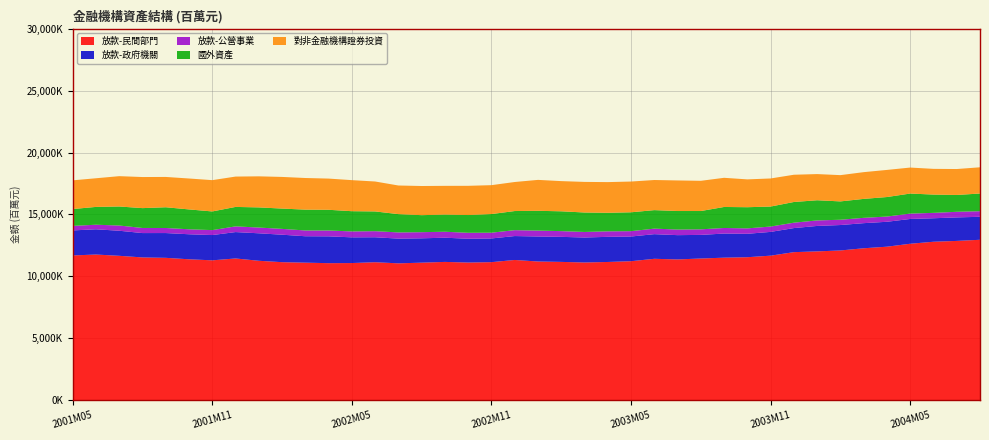

Reading left to right, what are all the values shown in this chart?

放款-民間部門: 2001M05=11686545	2001M06=11759130	2001M07=11655846	2001M08=11524499	2001M09=11492305	2001M10=11374657	2001M11=11290739	2001M12=11441397	2002M01=11254504	2002M02=11141370	2002M03=11102191	2002M04=11061451	2002M05=11071052	2002M06=11137542	2002M07=11046875	2002M08=11102024	2002M09=11163178	2002M10=11111648	2002M11=11143083	2002M12=11319750	2003M01=11195988	2003M02=11164163	2003M03=11116409	2003M04=11158080	2003M05=11219899	2003M06=11413938	2003M07=11363379	2003M08=11437984	2003M09=11504895	2003M10=11542468	2003M11=11667575	2003M12=11951834	2004M01=12013319	2004M02=12087973	2004M03=12265092	2004M04=12392726	2004M05=12630396	2004M06=12792164	2004M07=12860039	2004M08=12951223
放款-政府機關: 2001M05=2021579	2001M06=2039788	2001M07=2025306	2001M08=1969127	2001M09=2002790	2001M10=2022488	2001M11=2042250	2001M12=2132692	2002M01=2220778	2002M02=2219999	2002M03=2134873	2002M04=2168031	2002M05=2076957	2002M06=2017912	2002M07=1997622	2002M08=1967826	2002M09=1955276	2002M10=1923923	2002M11=1915346	2002M12=1932859	2003M01=2021595	2003M02=2023279	2003M03=2018530	2003M04=2030873	2003M05=1995129	2003M06=1991811	2003M07=1962253	2003M08=1908330	2003M09=1949873	2003M10=1892540	2003M11=1921453	2003M12=1944921	2004M01=2056868	2004M02=2055579	2004M03=2029203	2004M04=2013708	2004M05=2003901	2004M06=1898309	2004M07=1899486	2004M08=1857272
放款-公營事業: 2001M05=366546	2001M06=369694	2001M07=422348	2001M08=413163	2001M09=409183	2001M10=402144	2001M11=400032	2001M12=460515	2002M01=465543	2002M02=470845	2002M03=467217	2002M04=472495	2002M05=478463	2002M06=491148	2002M07=502111	2002M08=496389	2002M09=482972	2002M10=480565	2002M11=466083	2002M12=476744	2003M01=476843	2003M02=462763	2003M03=448776	2003M04=445025	2003M05=431780	2003M06=447692	2003M07=452003	2003M08=449863	2003M09=449989	2003M10=438547	2003M11=432098	2003M12=436102	2004M01=445108	2004M02=426667	2004M03=430210	2004M04=422398	2004M05=433571	2004M06=436031	2004M07=453573	2004M08=451628
國外資產: 2001M05=1360471	2001M06=1439048	2001M07=1537954	2001M08=1603389	2001M09=1675507	2001M10=1605256	2001M11=1508420	2001M12=1572154	2002M01=1627427	2002M02=1640851	2002M03=1683107	2002M04=1673251	2002M05=1634873	2002M06=1595589	2002M07=1477852	2002M08=1374726	2002M09=1386336	2002M10=1435380	2002M11=1505997	2002M12=1544685	2003M01=1598086	2003M02=1602155	2003M03=1572698	2003M04=1499884	2003M05=1526601	2003M06=1494405	2003M07=1498159	2003M08=1479356	2003M09=1698027	2003M10=1709812	2003M11=1615705	2003M12=1672466	2004M01=1630497	2004M02=1482353	2004M03=1530825	2004M04=1577336	2004M05=1618918	2004M06=1478381	2004M07=1360129	2004M08=1429641
對非金融機構證券投資: 2001M05=2319480	2001M06=2315129	2001M07=2451107	2001M08=2511379	2001M09=2449550	2001M10=2498582	2001M11=2528983	2001M12=2452336	2002M01=2510254	2002M02=2557357	2002M03=2555852	2002M04=2521502	2002M05=2509206	2002M06=2418595	2002M07=2313288	2002M08=2355374	2002M09=2321553	2002M10=2360506	2002M11=2334740	2002M12=2346302	2003M01=2498970	2003M02=2439611	2003M03=2471755	2003M04=2478169	2003M05=2484187	2003M06=2433481	2003M07=2470518	2003M08=2440986	2003M09=2356506	2003M10=2248734	2003M11=2269542	2003M12=2201895	2004M01=2115198	2004M02=2122676	2004M03=2161625	2004M04=2190739	2004M05=2101104	2004M06=2077466	2004M07=2095918	2004M08=2119614